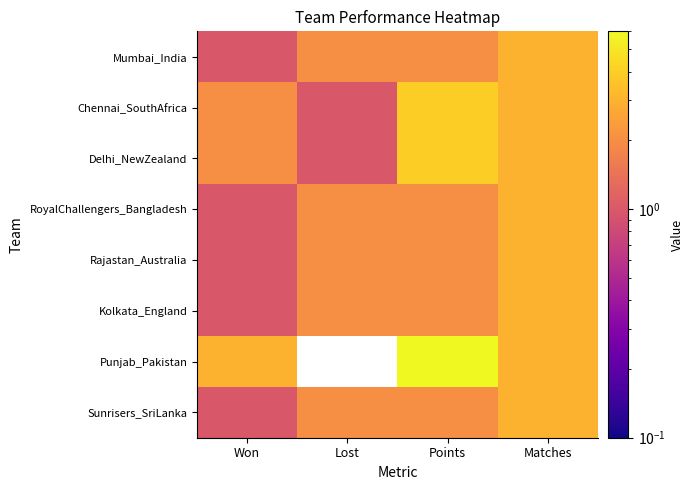

What is the total value across all series at Lost?

12